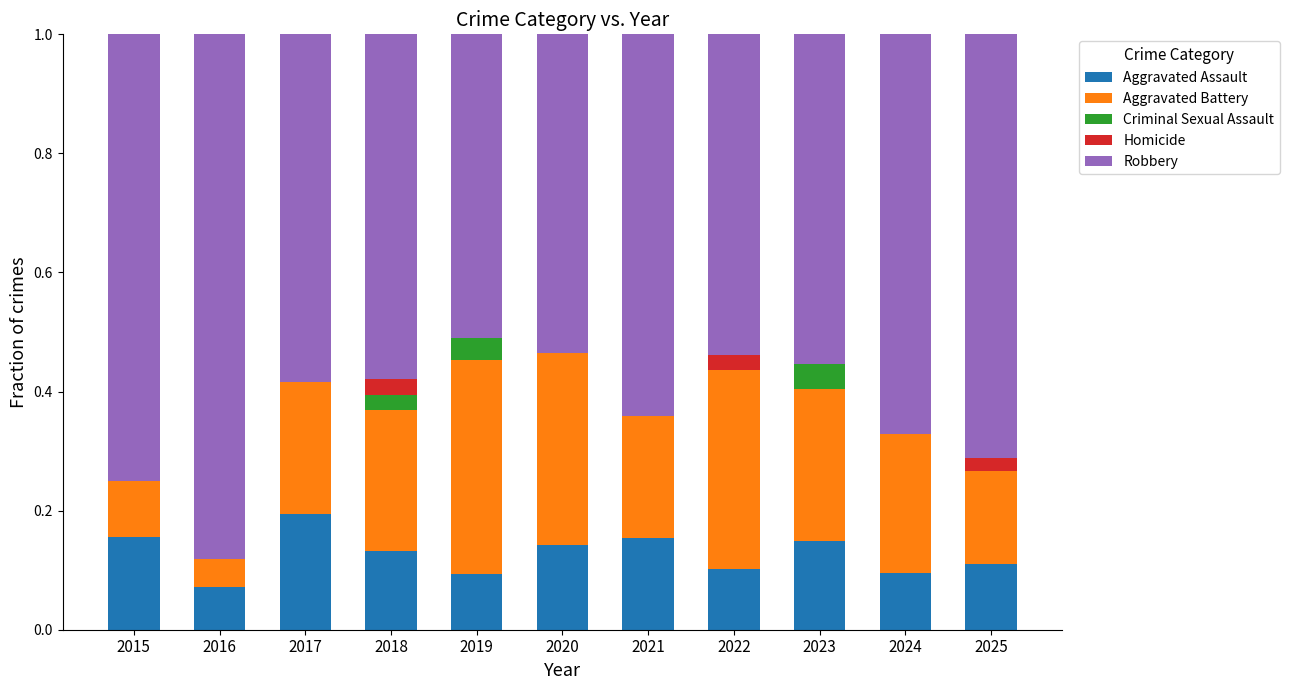

The Aggravated Assault series shows 0.2 at 2015. True or false?

True